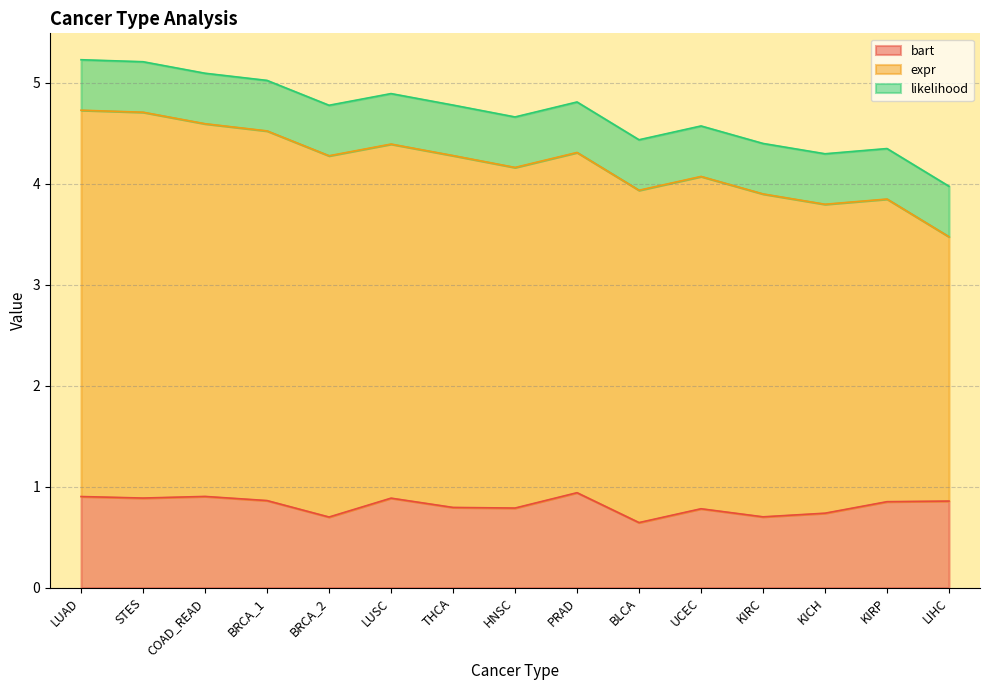

Which category has the lowest value in the likelihood series?

LUAD